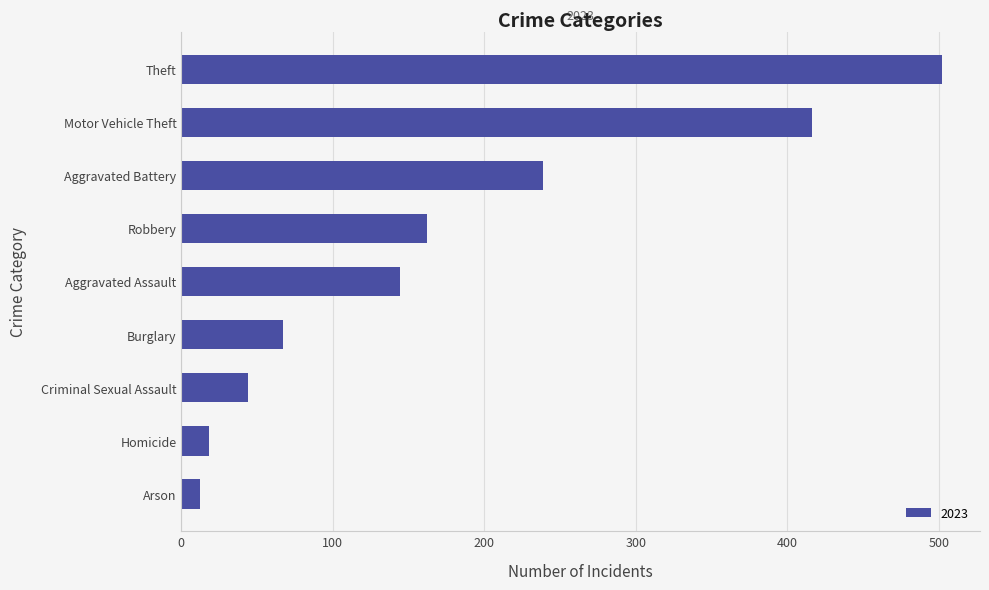

Read the value at Criminal Sexual Assault.

44